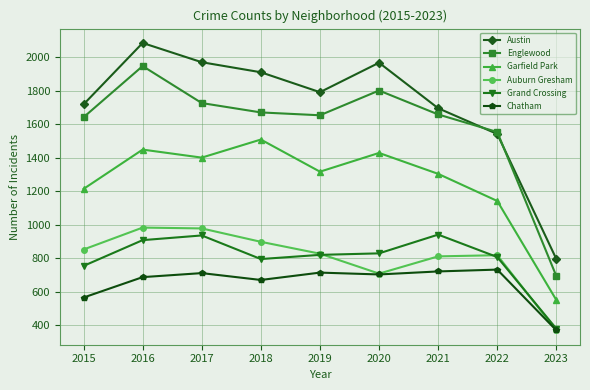

How many lines are shown in the chart?

6